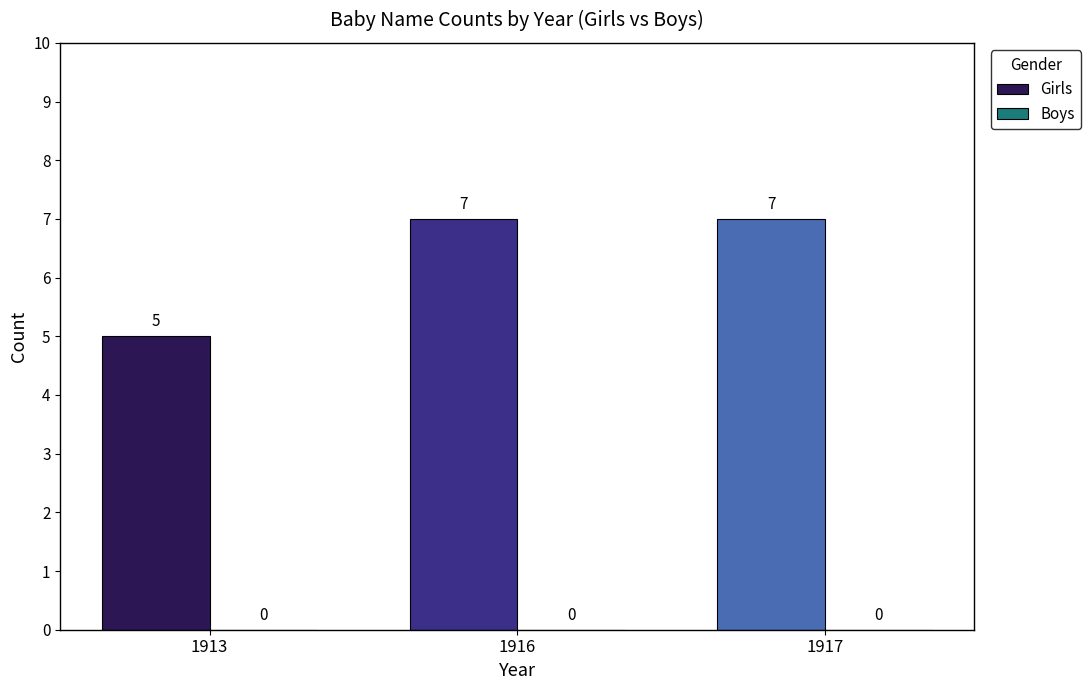

What is the value of the 3rd bar from the left?

7